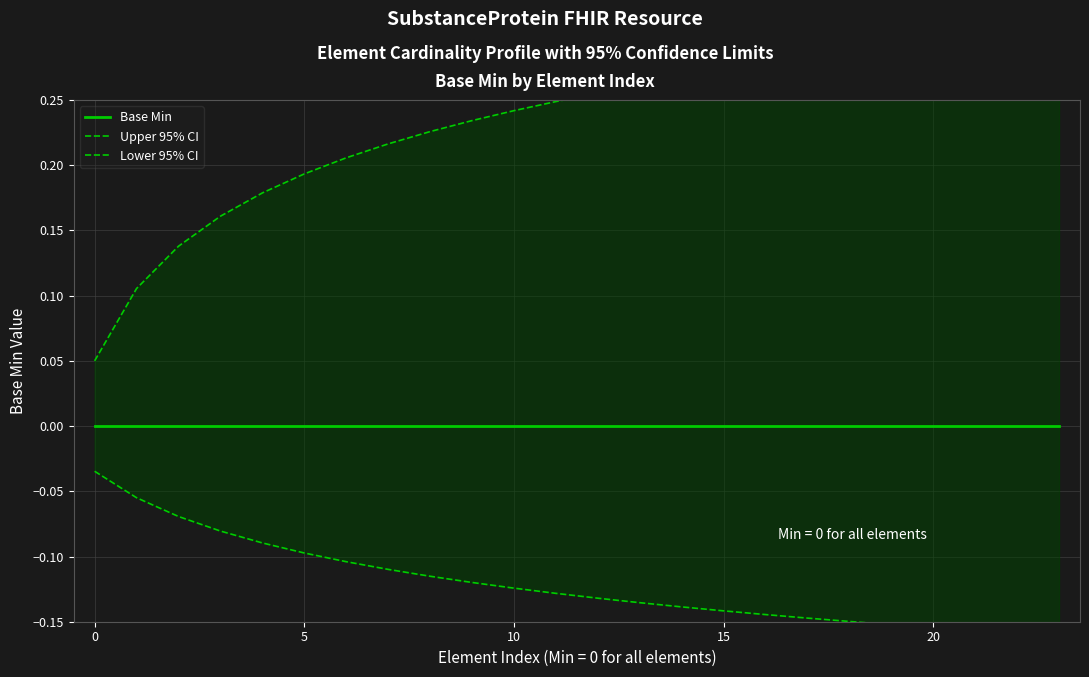

What is the difference between the maximum and minimum values in the Upper 95% CI series?

0.3